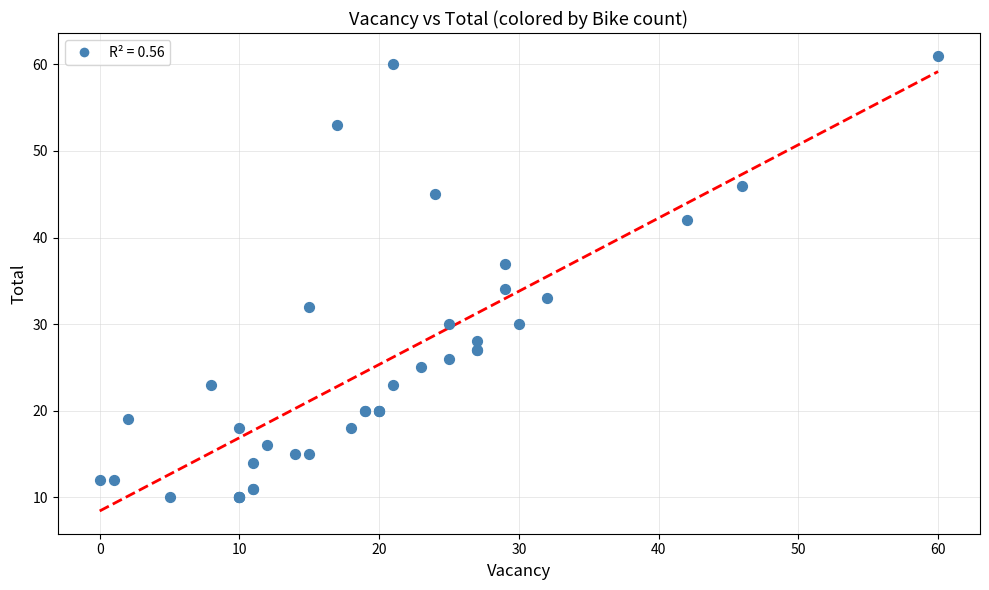

What Y value in the scatter plot is closest to 35?

34